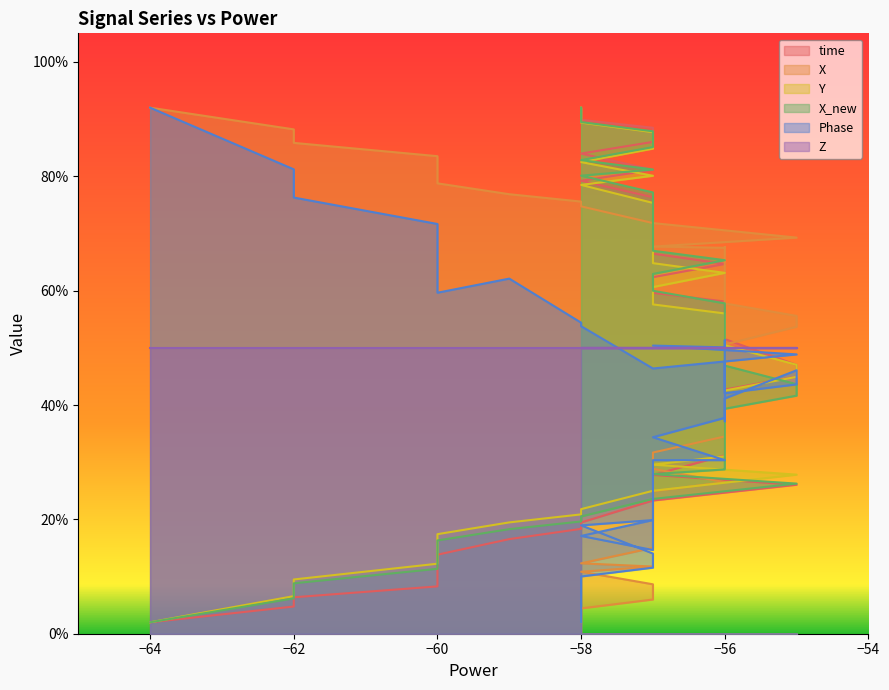

Does the chart have visible grid lines?

No